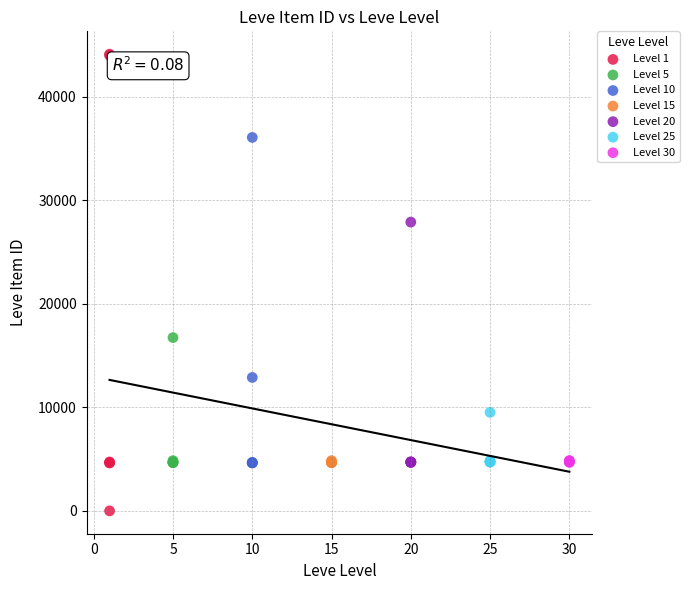

Which series reaches the maximum Y coordinate?

Level 1